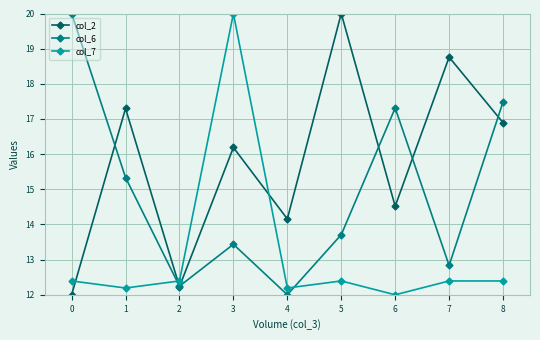

What is the difference between the col_6 values at 0 and 6?

2.7